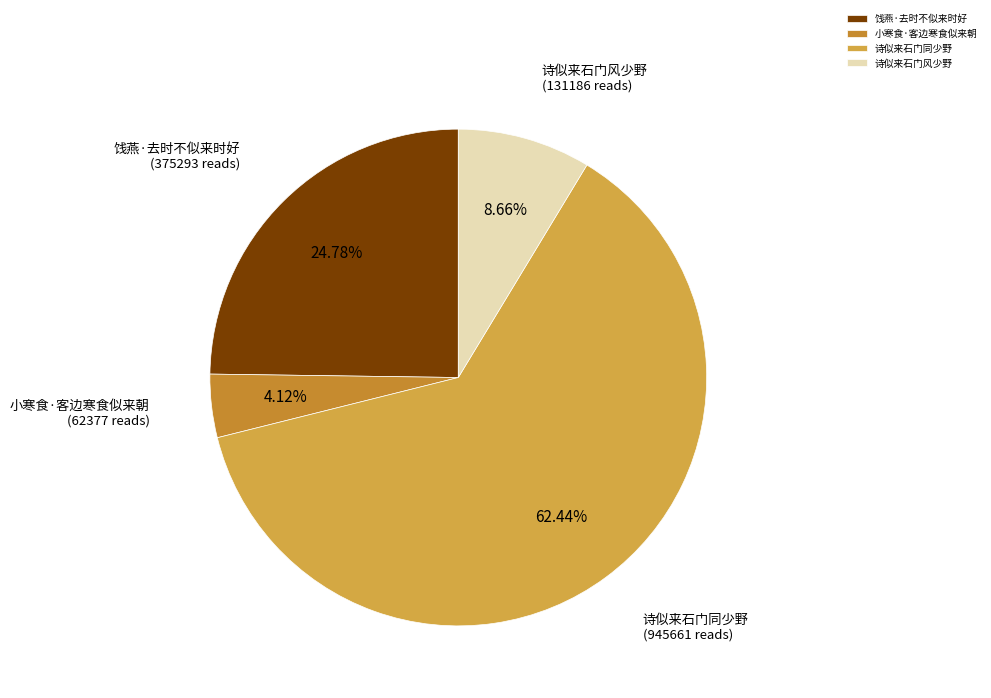

To the nearest percent, what portion does 饯燕·去时不似来时好 represent?

25%